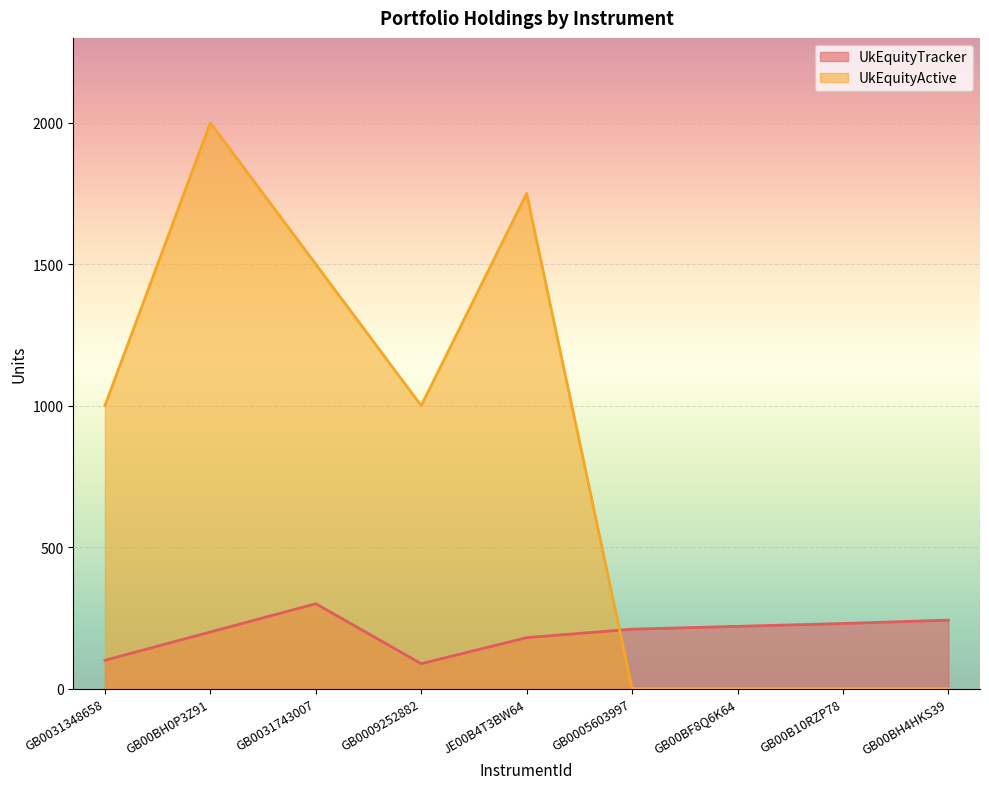

At which label is UkEquityTracker closest to 194?

GB00BH0P3Z91